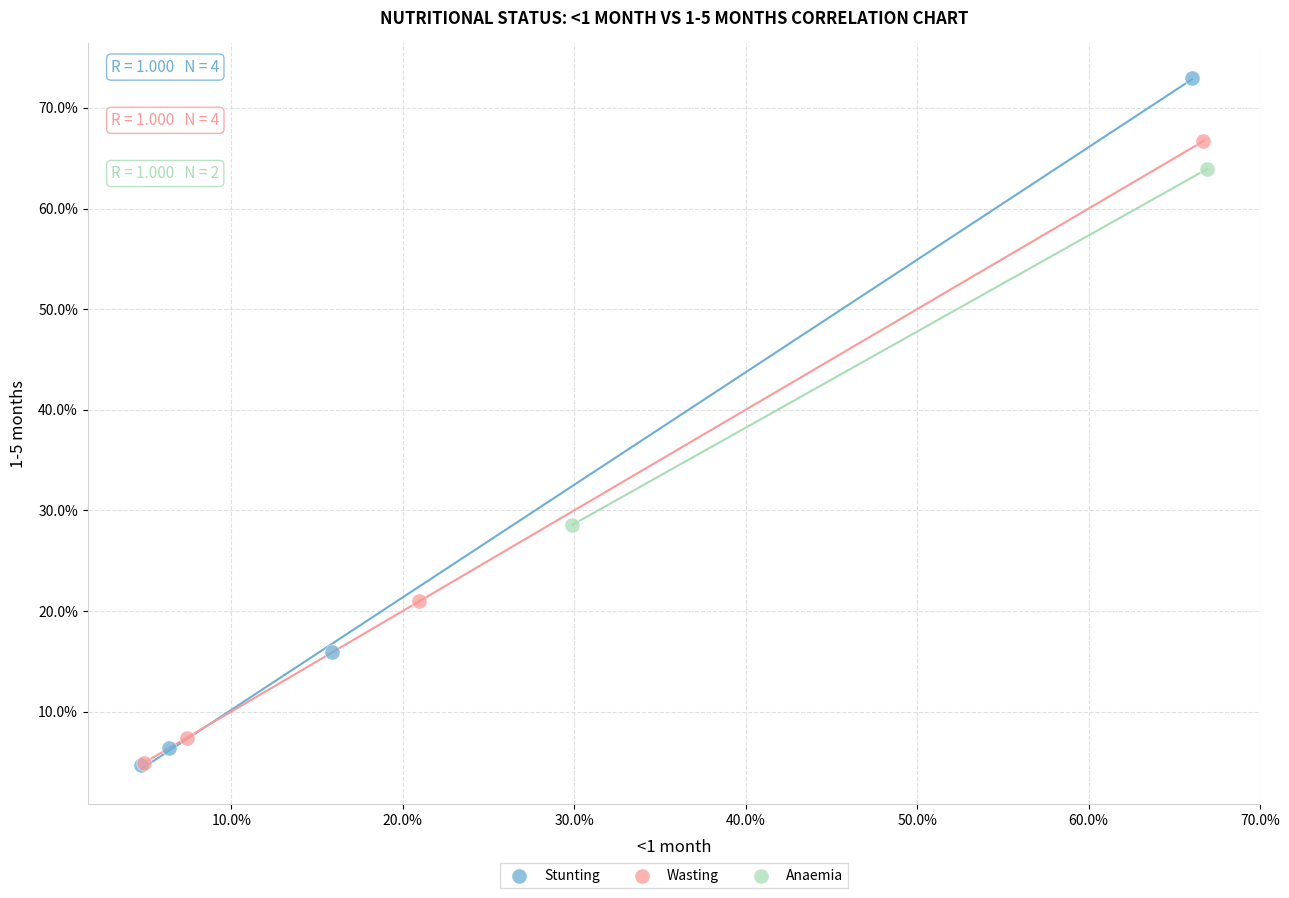

Which series has the widest spread of Y values?

Stunting